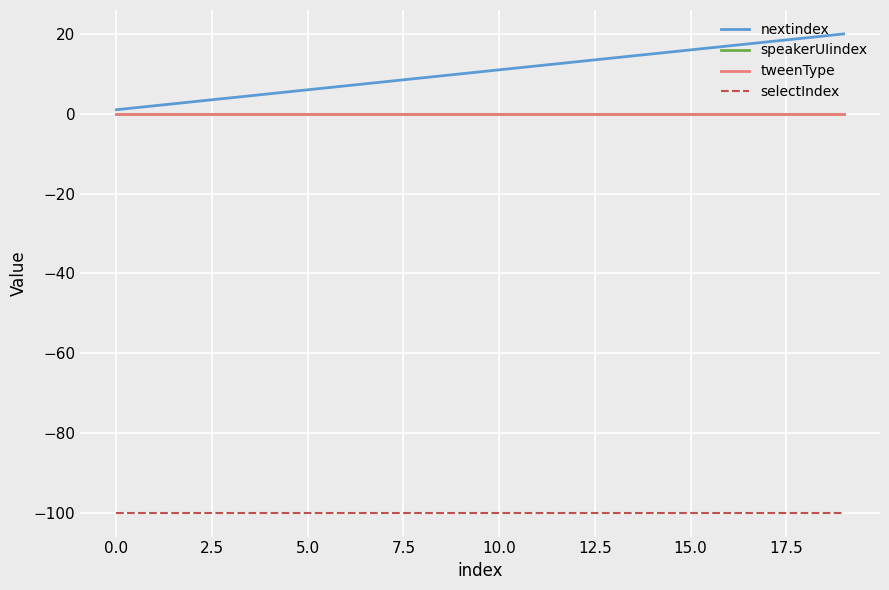

True or false: nextindex and speakerUIindex intersect in this chart.

False